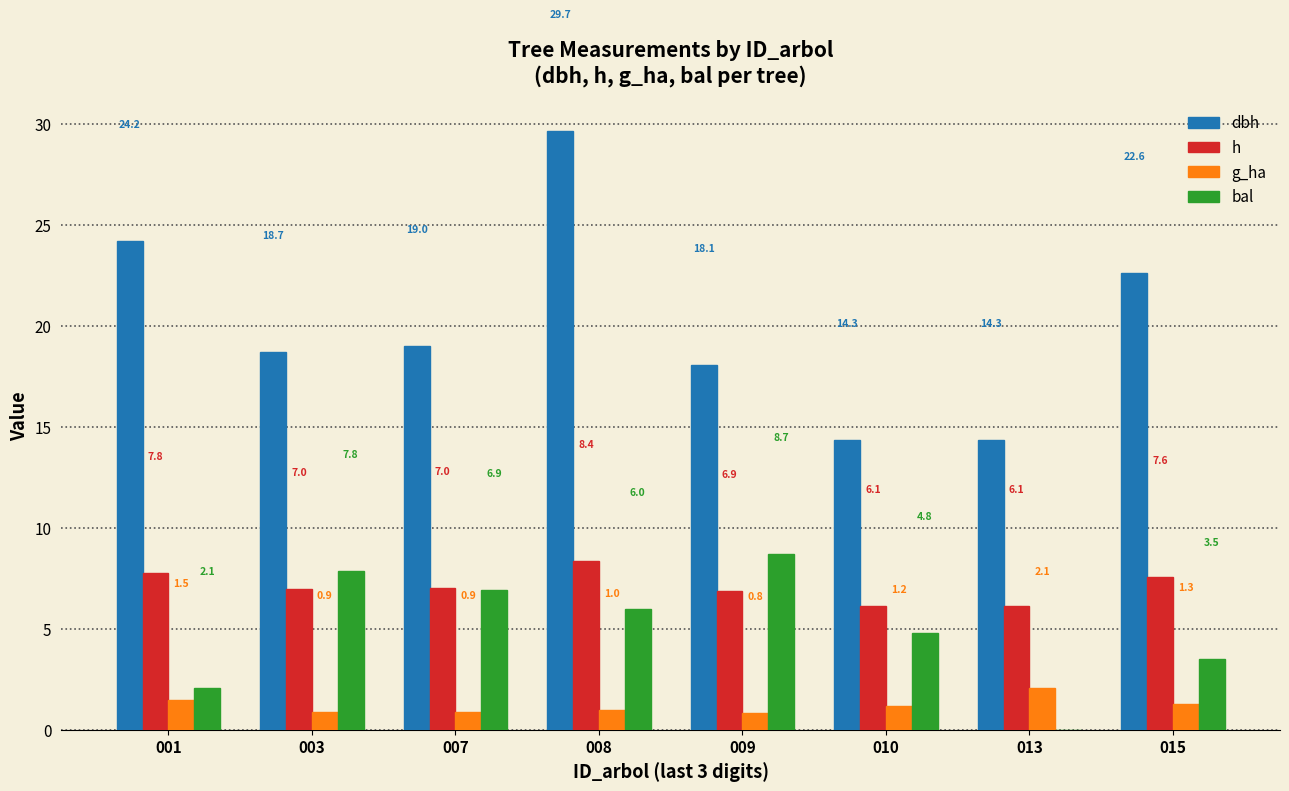

What is the total value across all series at 001?

35.5